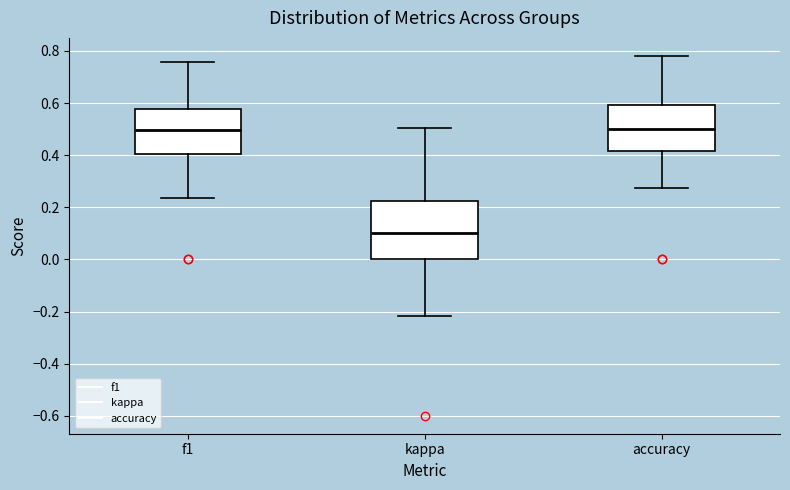

Reading left to right, transcribe this box plot: for each box, give where its median line is, the range the box spans, and where its two whiskers end, as read against the y-axis. The values are not printed on the chart, so give them approximately, as read against the axis.

f1: median 0.50, box 0.40 to 0.58, whiskers 0.24 to 0.76
kappa: median 0.10, box 0.00 to 0.22, whiskers -0.22 to 0.50
accuracy: median 0.50, box 0.42 to 0.60, whiskers 0.28 to 0.78